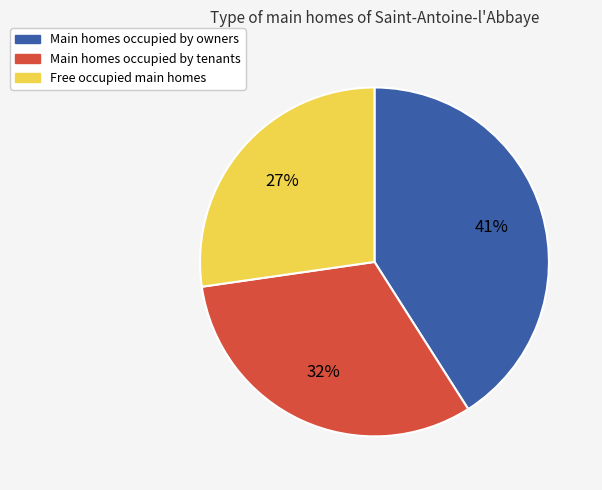

To the nearest percent, what is the average slice percentage?

33%